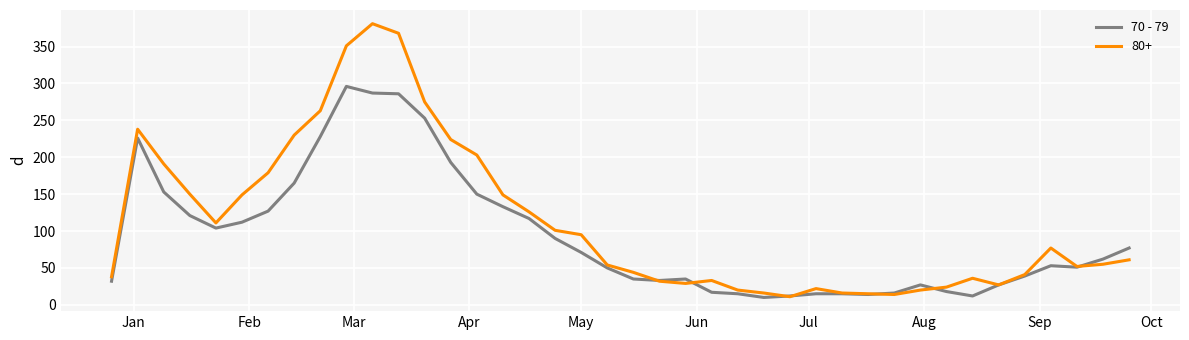

Which series has the largest range (max minus min)?

80+